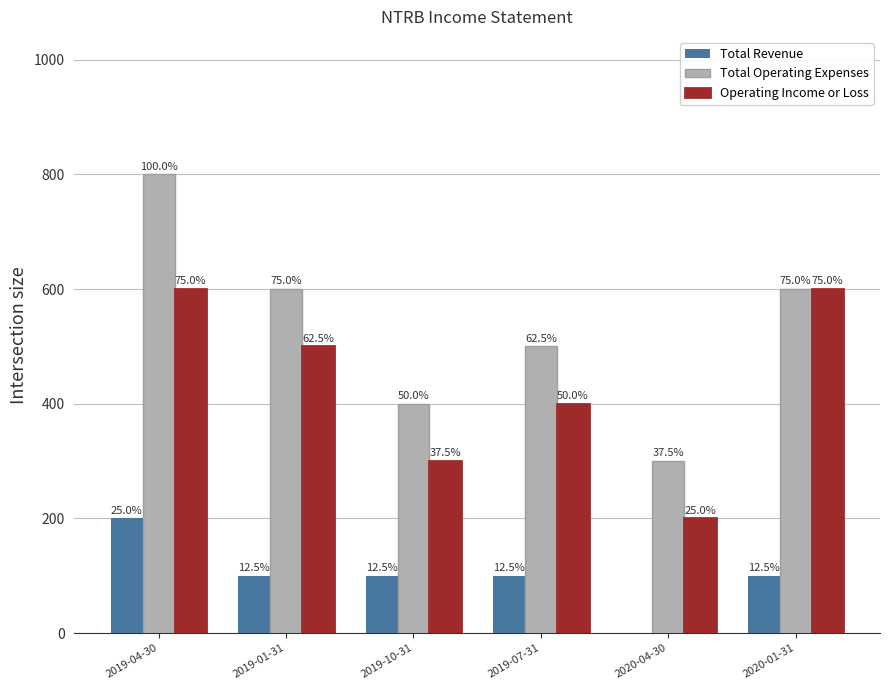

What are all the series names shown in the legend?

Total Revenue, Total Operating Expenses, Operating Income or Loss